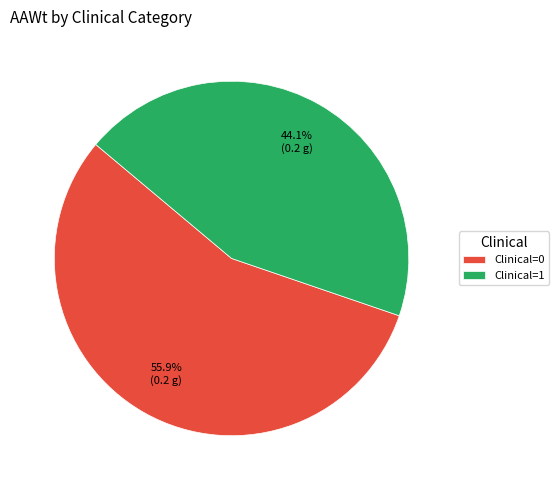

Which category has the smallest portion of the pie?

Clinical=1